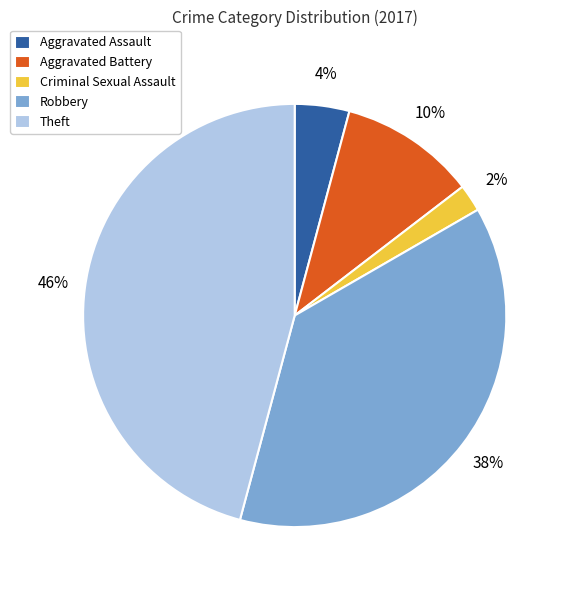

Which category has the biggest portion of the pie?

Theft